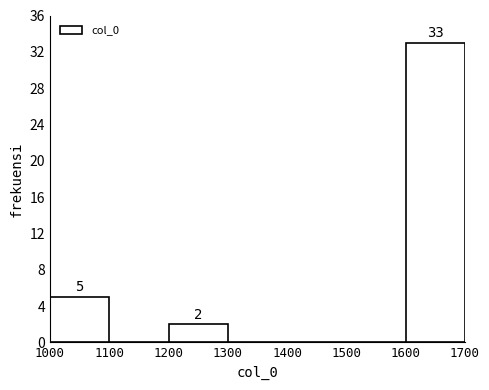

Over which range of the x-axis is the bar tallest?

1600 to 1700